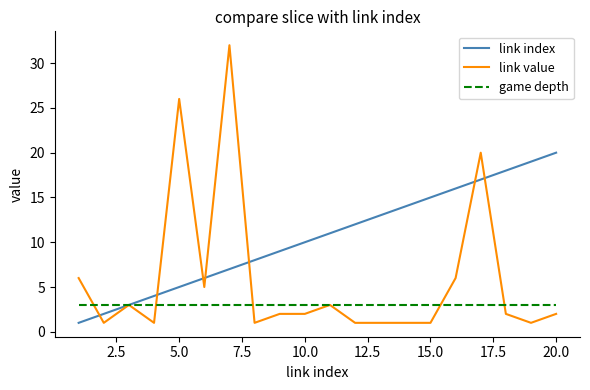

Is this an area chart (filled region under the line)?

No